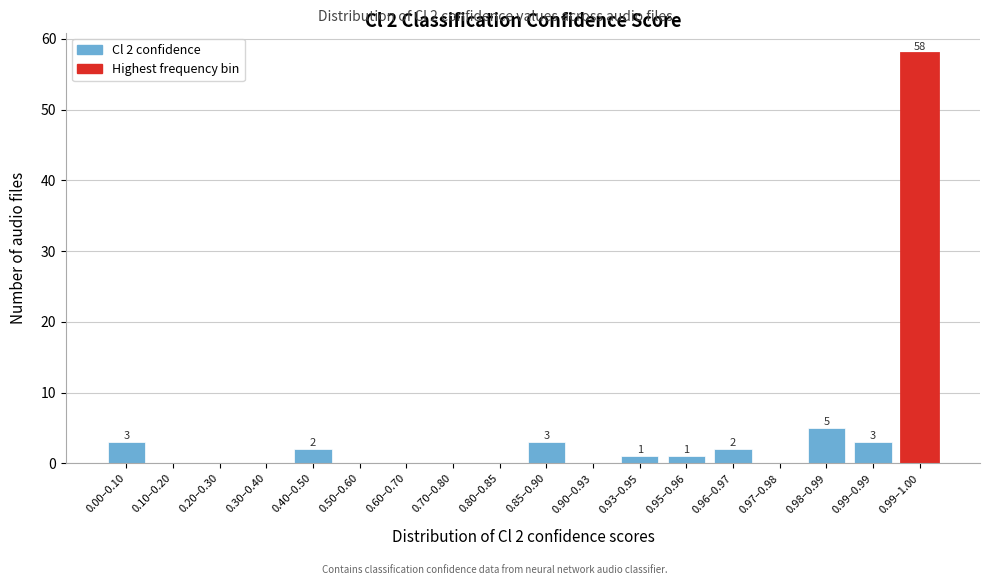

Reading right to left, transcribe all the data shown in this chart.

0.99–1.00=58	0.99–0.99=3	0.98–0.99=5	0.97–0.98=0	0.96–0.97=2	0.95–0.96=1	0.93–0.95=1	0.90–0.93=0	0.85–0.90=3	0.80–0.85=0	0.70–0.80=0	0.60–0.70=0	0.50–0.60=0	0.40–0.50=2	0.30–0.40=0	0.20–0.30=0	0.10–0.20=0	0.00–0.10=3